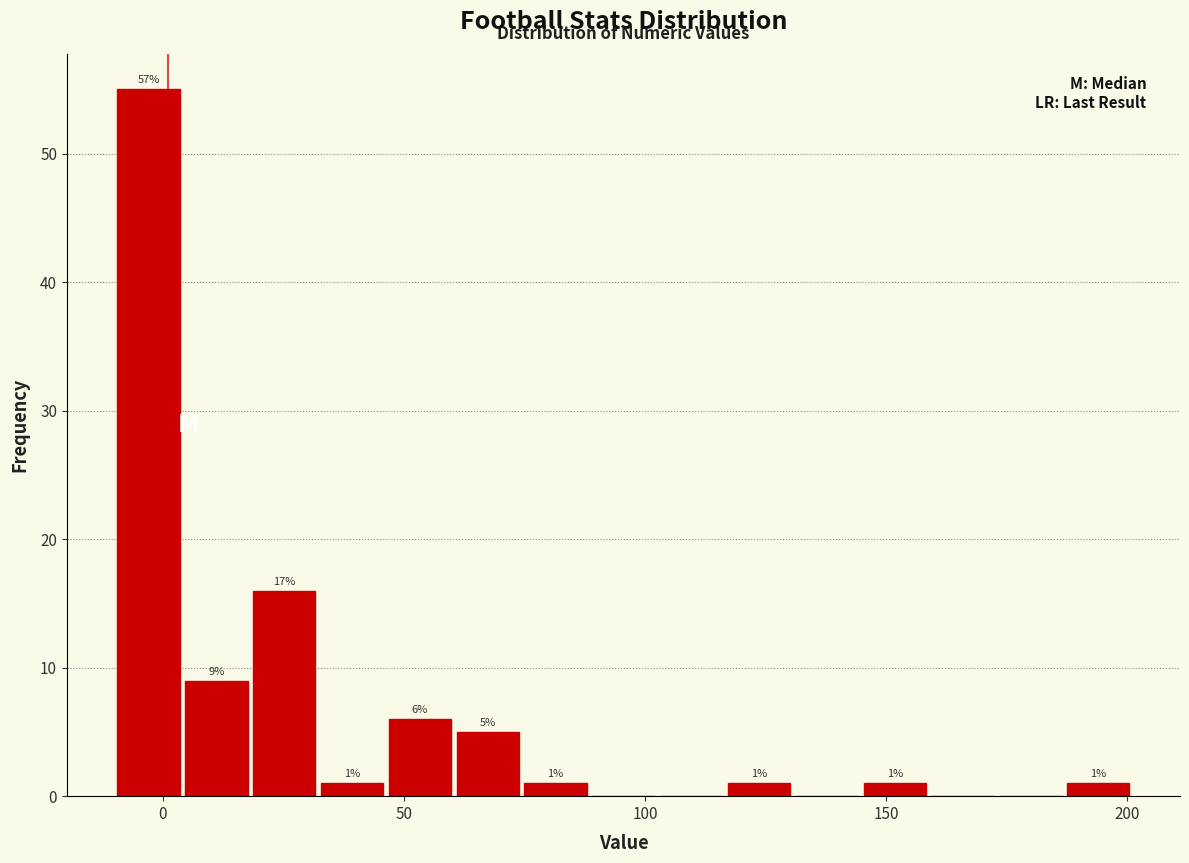

Around what value on the x-axis is the tallest bar? Give the approximate position of its centre, as read against the axis.

-5